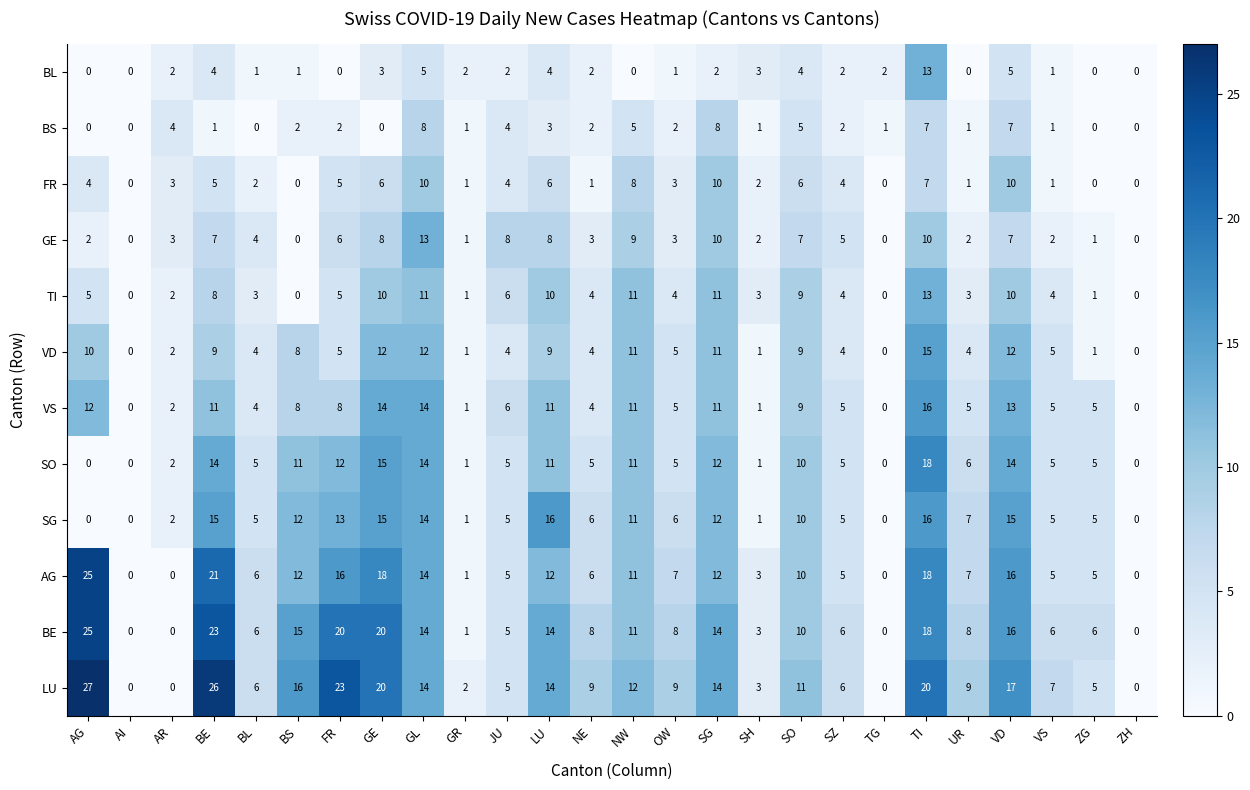

At how many categories does at least one series exceed 19?

5